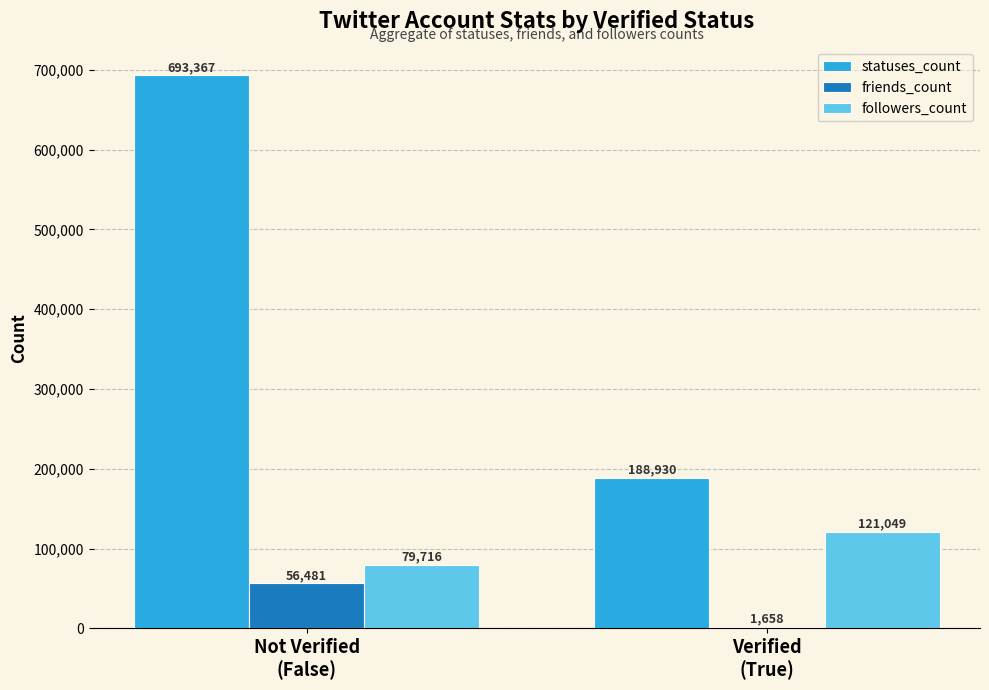

Count the followers_count values in the range 79716 to 121049.

2